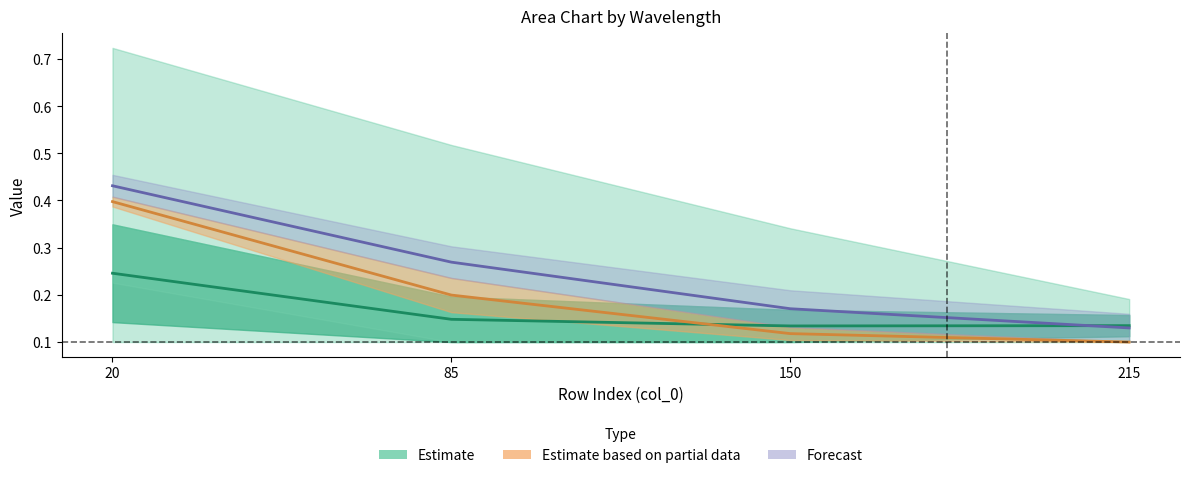

Reading left to right, transcribe all the data shown in this chart.

Estimate center: 0.2	0.1	0.1	0.1
Partial center: 0.4	0.2	0.1	0.1
Forecast center: 0.4	0.3	0.2	0.1